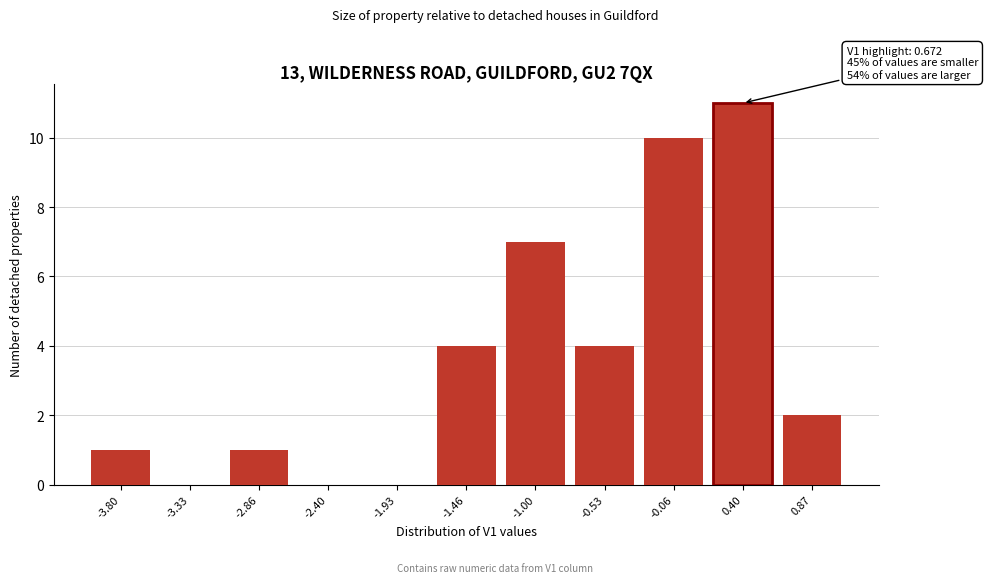

Reading left to right, extract all data points from this chart.

-3.80=1	-3.33=0	-2.86=1	-2.40=0	-1.93=0	-1.46=4	-1.00=7	-0.53=4	-0.06=10	0.40=11	0.87=2